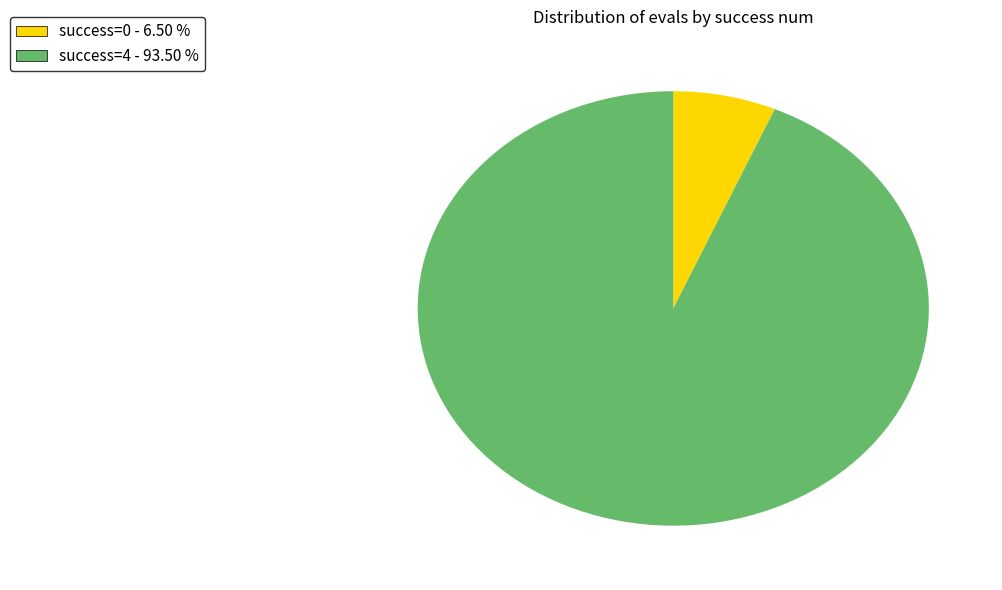

Is there any slice that represents more than half of the pie?

Yes